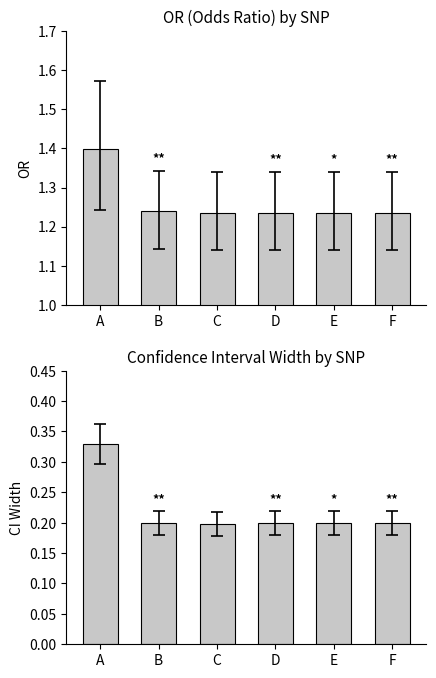

Read the CI Width value at B.

0.2